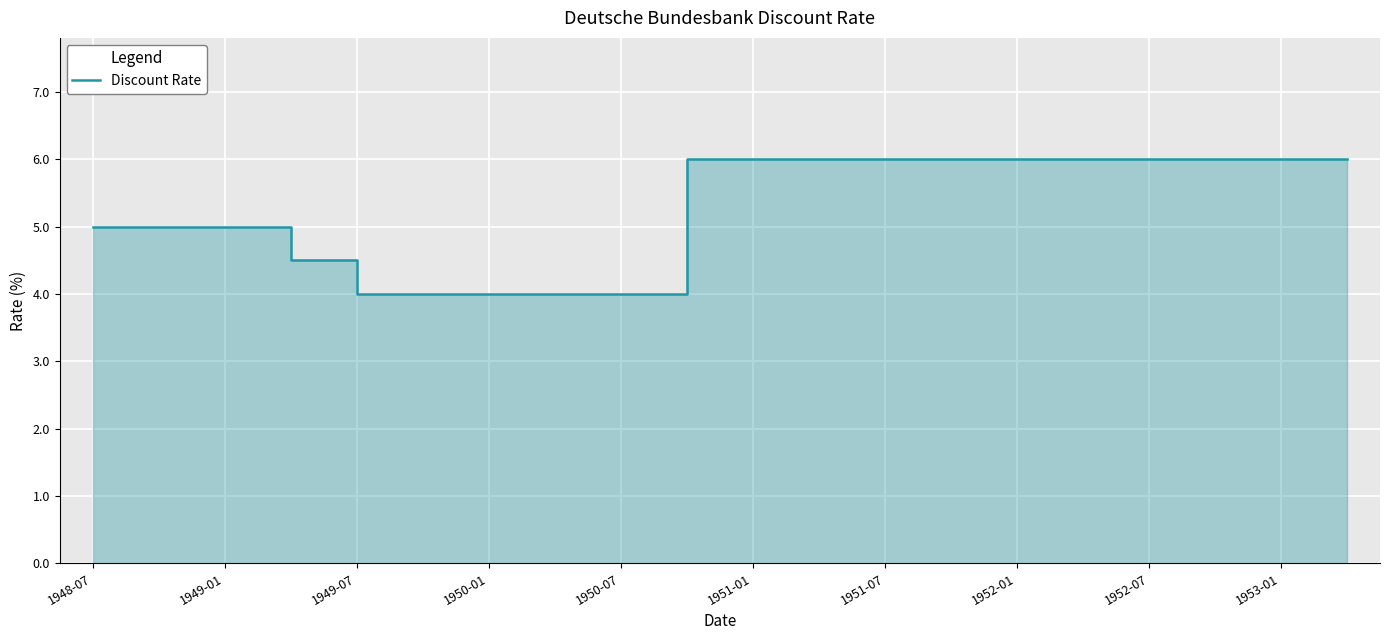

What is the sum of all values?

105.5